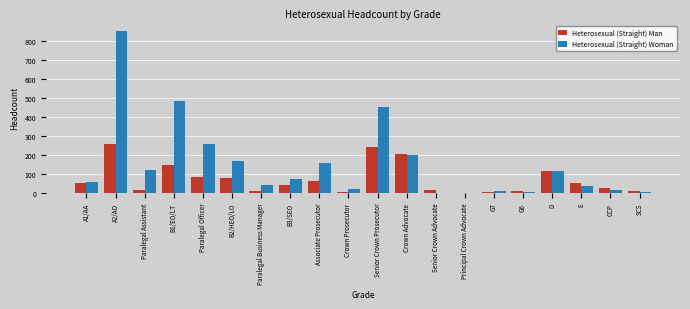

What is the highest value of the Heterosexual (Straight) Woman series?

852